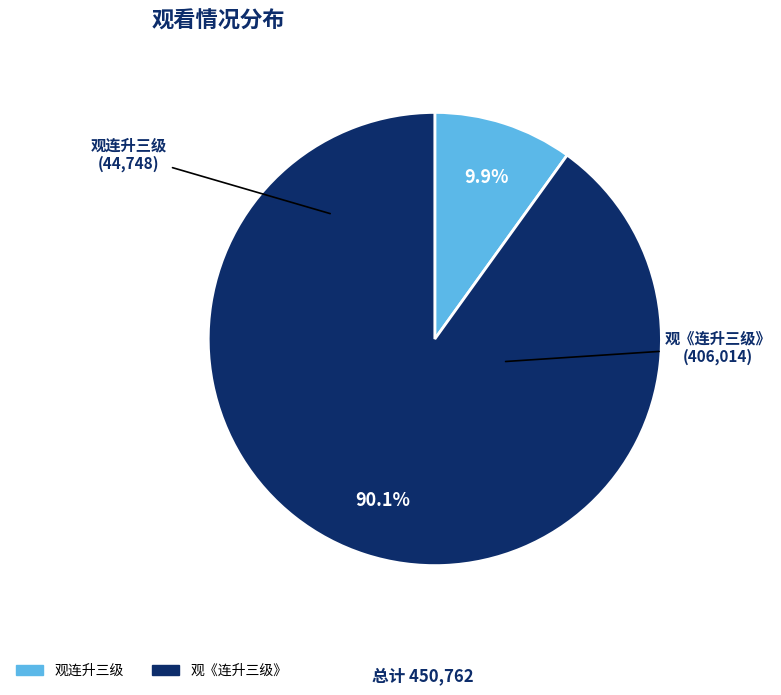

Rank the categories by value from lowest to highest.

观连升三级, 观《连升三级》